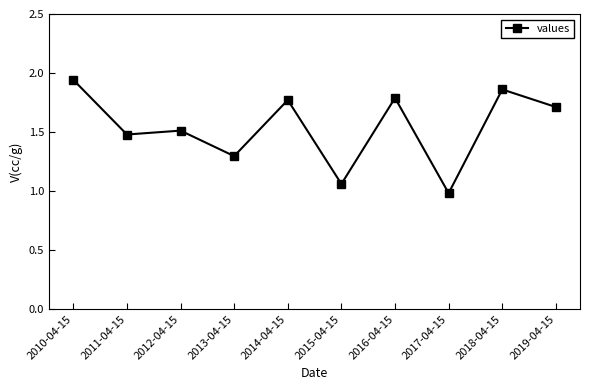

What is the sum of the values at 2019-04-15 and 2018-04-15?

3.6